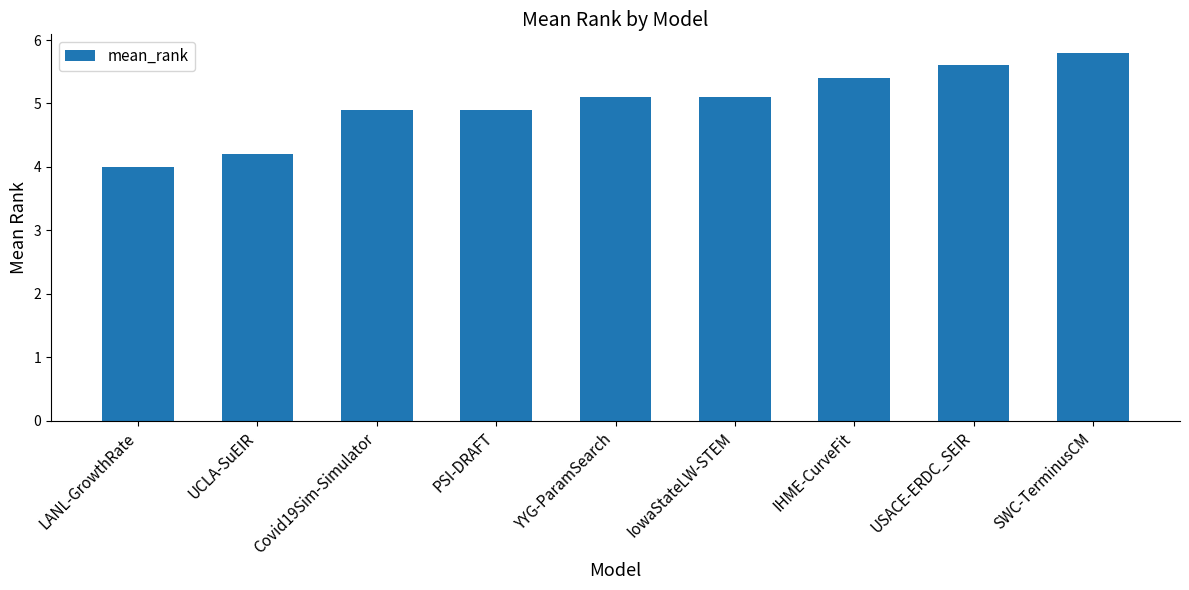

Reading left to right, what are all the values shown in this chart?

4.0	4.2	4.9	4.9	5.1	5.1	5.4	5.6	5.8